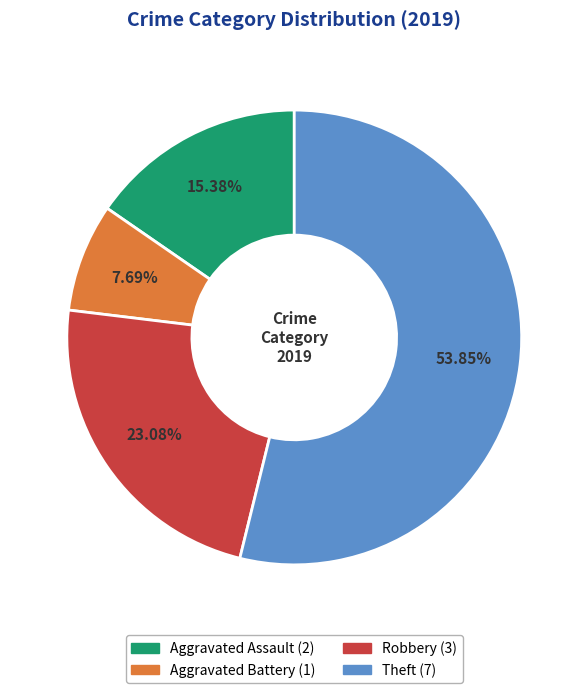

Rank the categories by value from lowest to highest.

Aggravated Battery, Aggravated Assault, Robbery, Theft